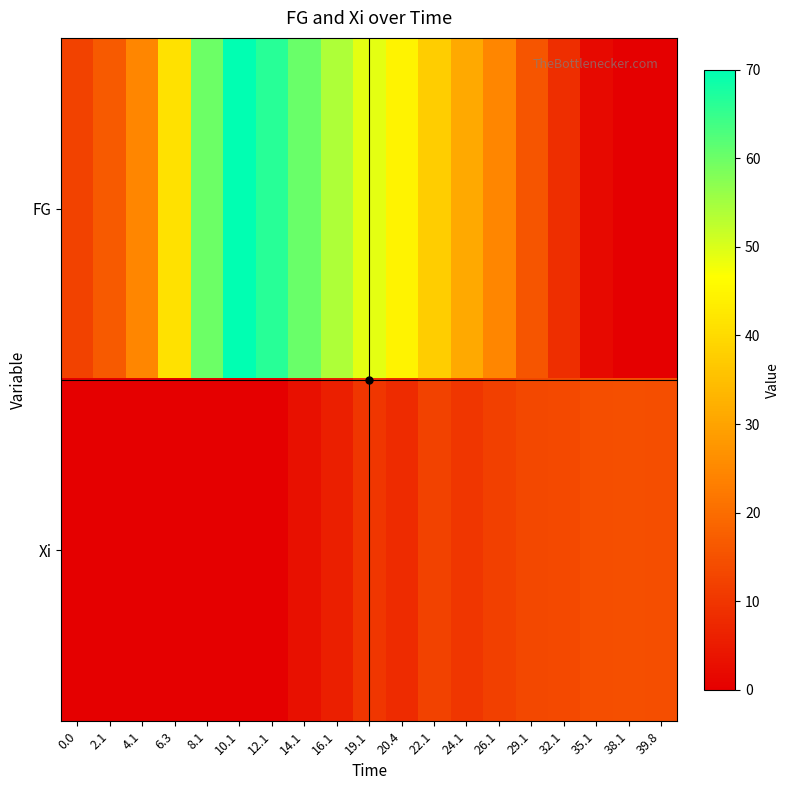

Rank the series by their maximum value, from lowest to highest.

Xi, FG